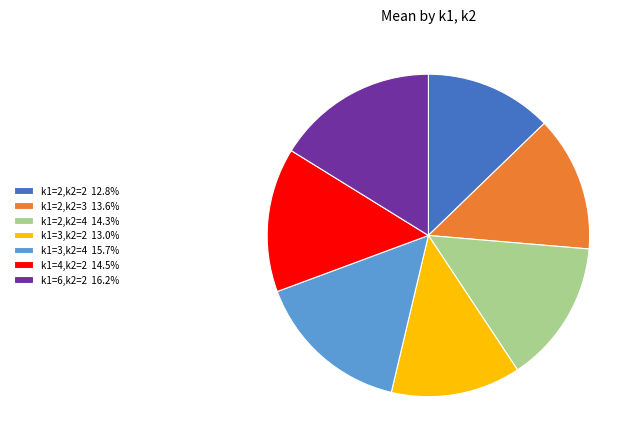

What is the ratio of the value at k1=2,k2=3 13.6% to the value at k1=6,k2=2 16.2%?

0.8